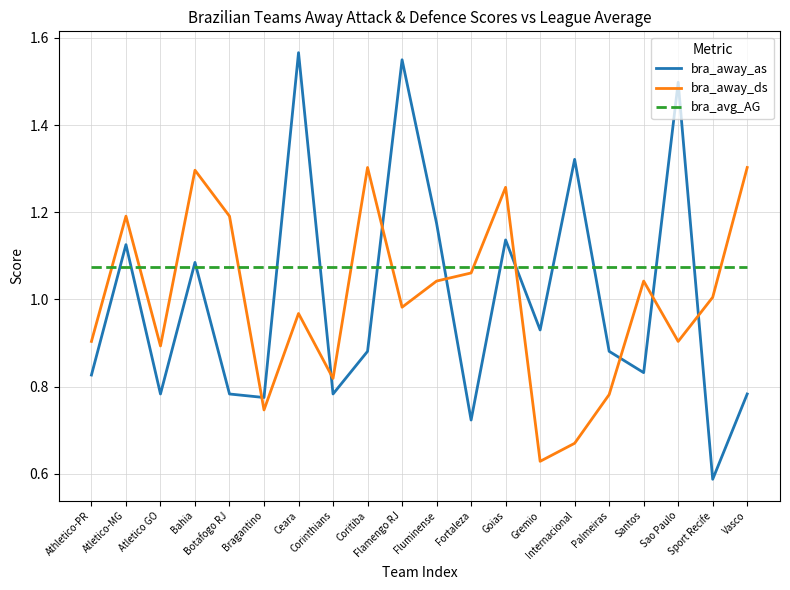

At Corinthians, list the series in order from largest to smallest.

bra_avg_AG, bra_away_ds, bra_away_as